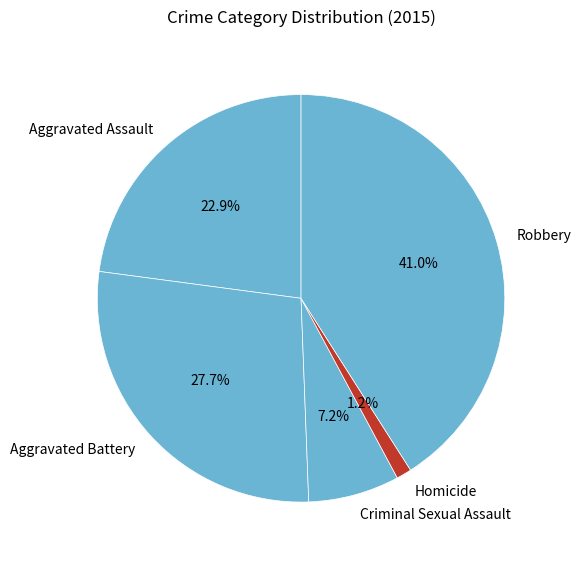

True or false: Aggravated Battery accounts for 28% of the total.

True